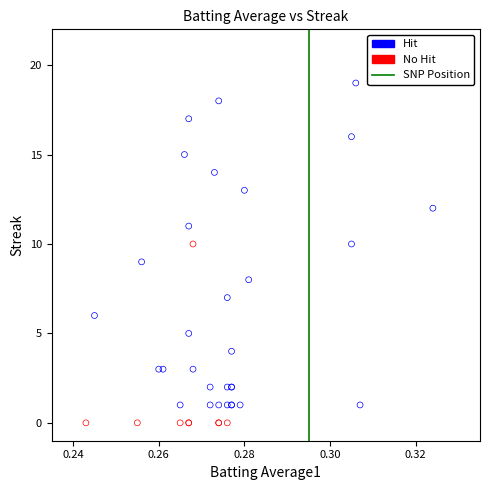

Which series reaches the maximum Y coordinate?

Hit